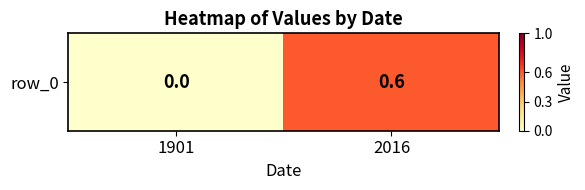

Is it true that the value at 1901 is 0.4?

False